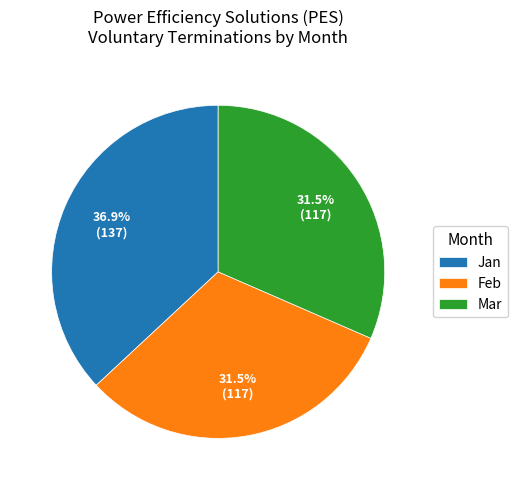

Is there any slice that represents more than half of the pie?

No